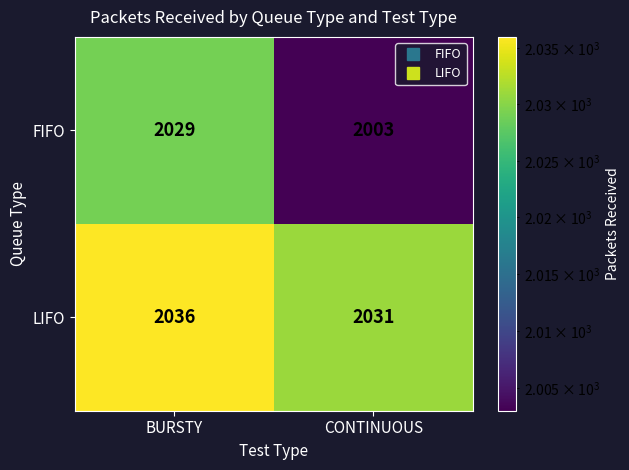

The LIFO series shows 751 at CONTINUOUS. True or false?

False